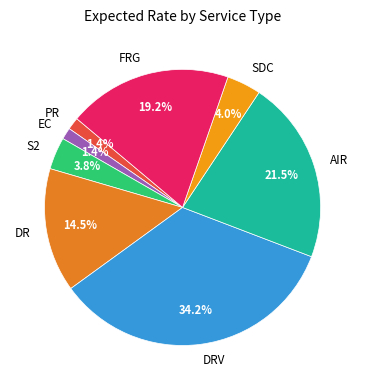

To the nearest percent, what percentage of the pie is DRV?

34%